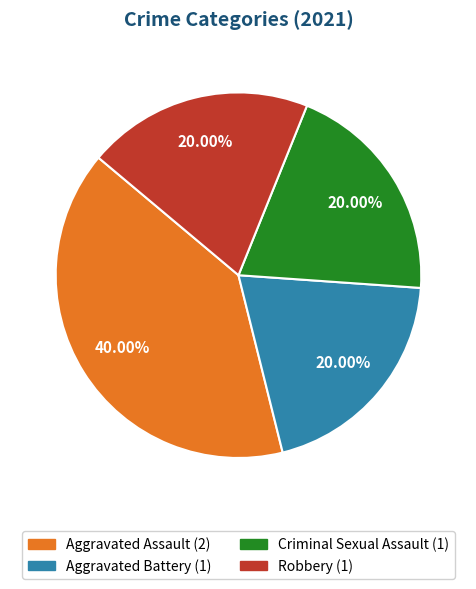

Which slice is the largest?

Aggravated Assault